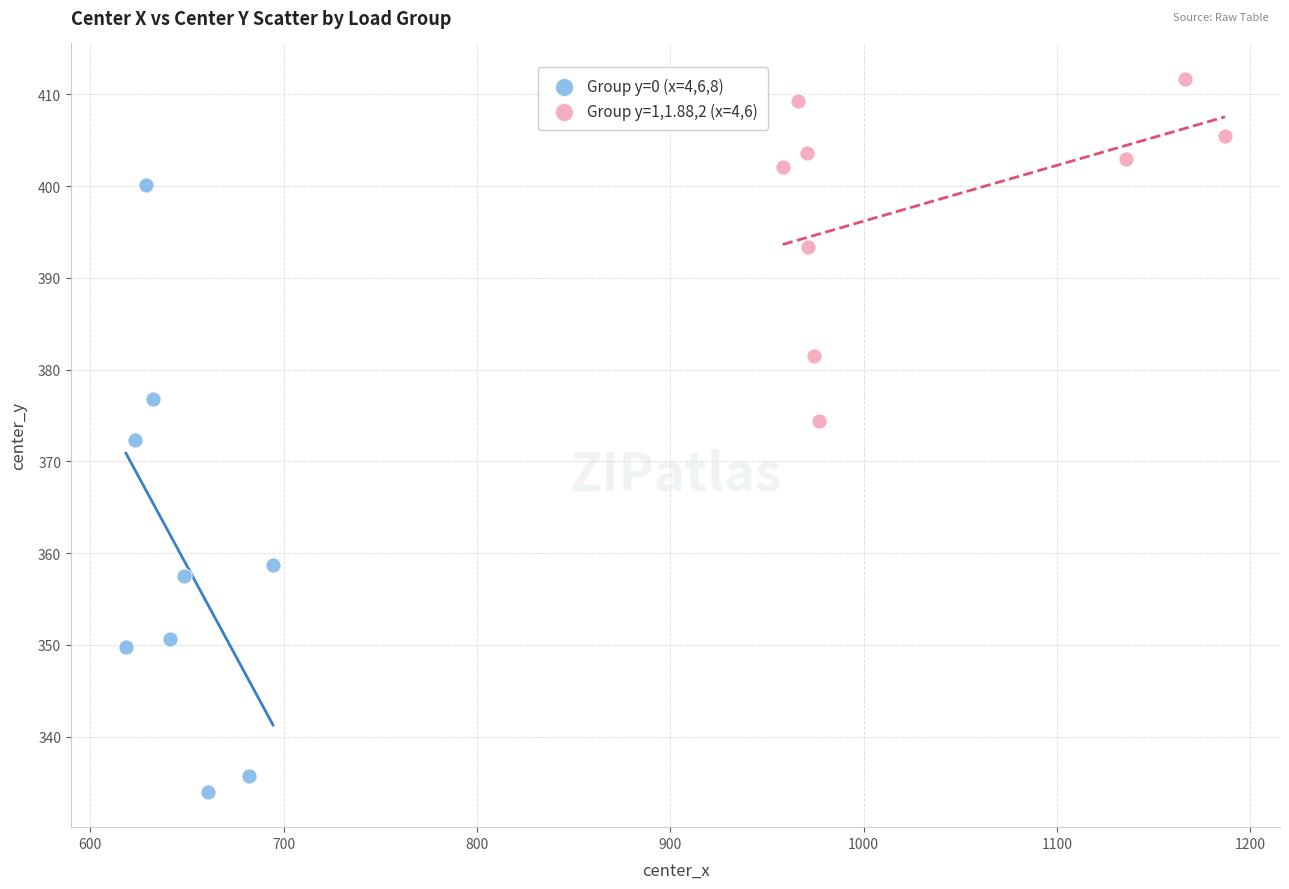

Which series contains the lowest Y value?

Group y=0 (x=4,6,8)